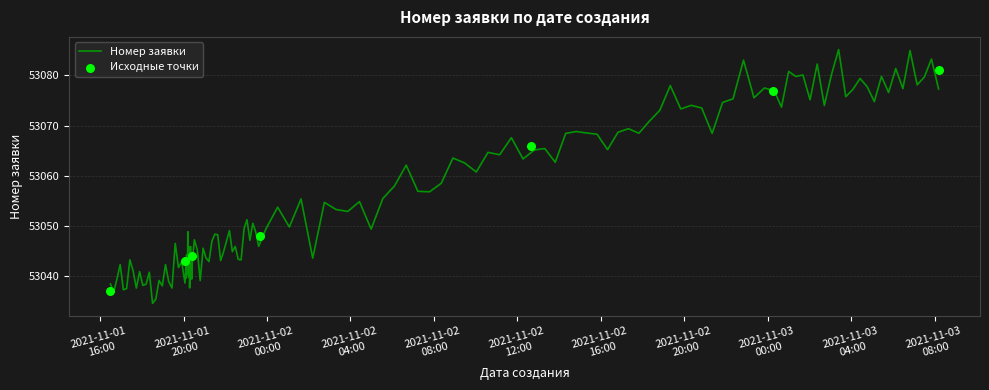

What is the change in value from 2021-11-02 12:38:31 to 2021-11-03 00:15:14?

+11